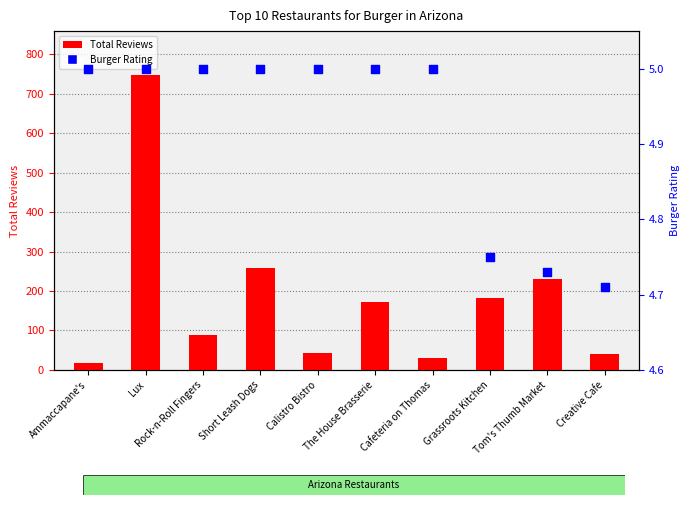

Which series has the largest Y range (max minus min)?

Total Reviews